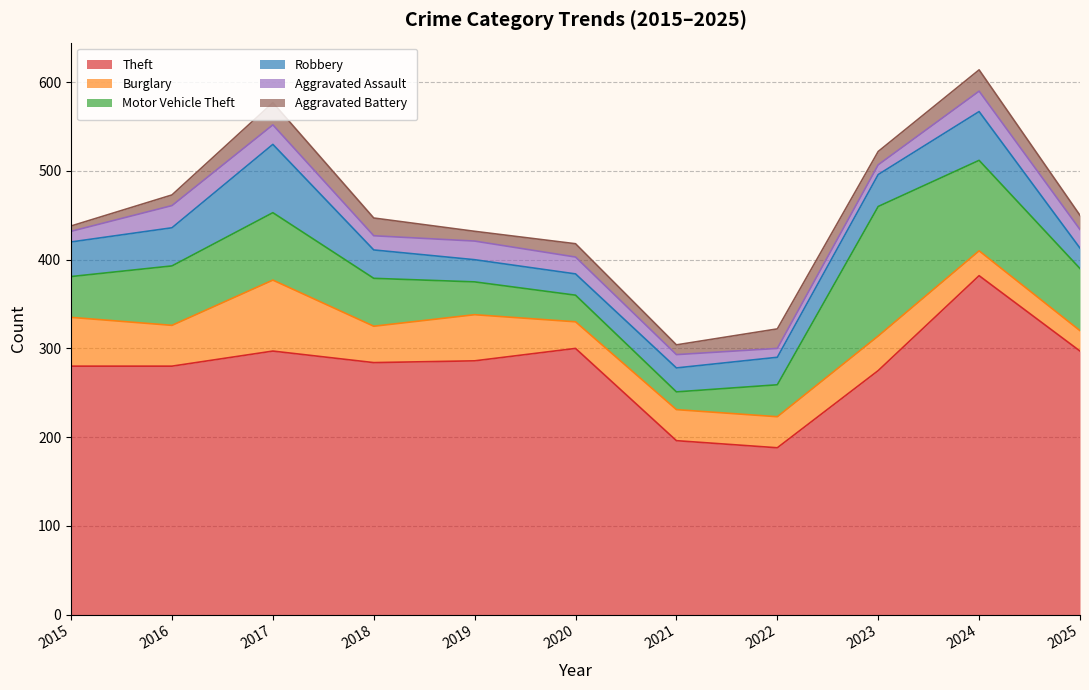

What is the maximum value shown in the chart?

382